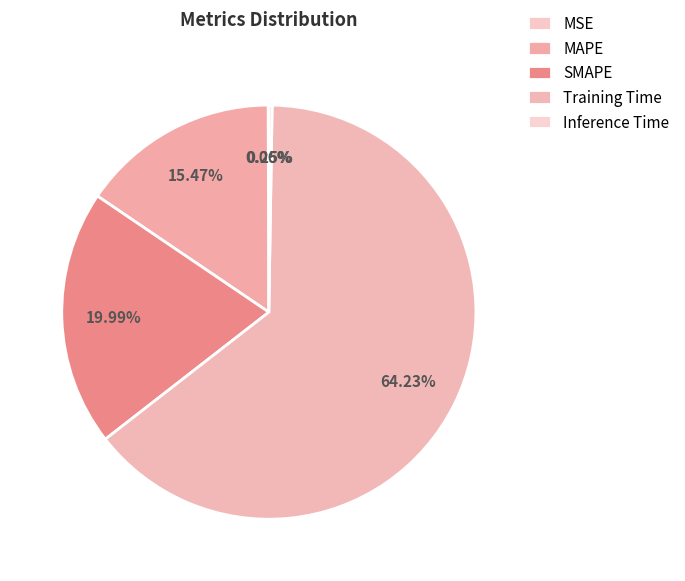

How many segments does this pie chart have?

5